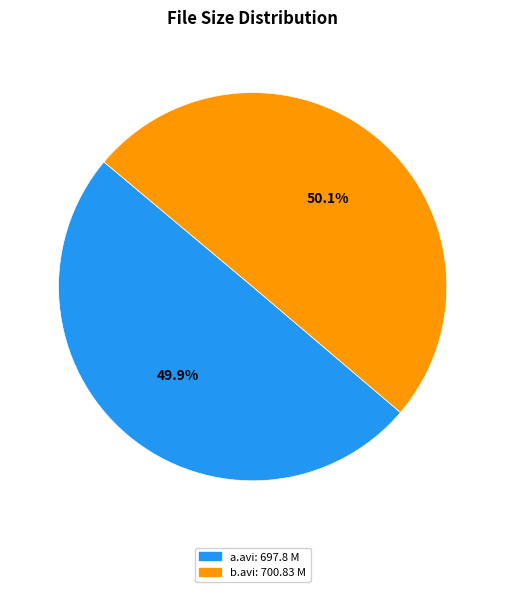

Does any single category account for the majority?

Yes